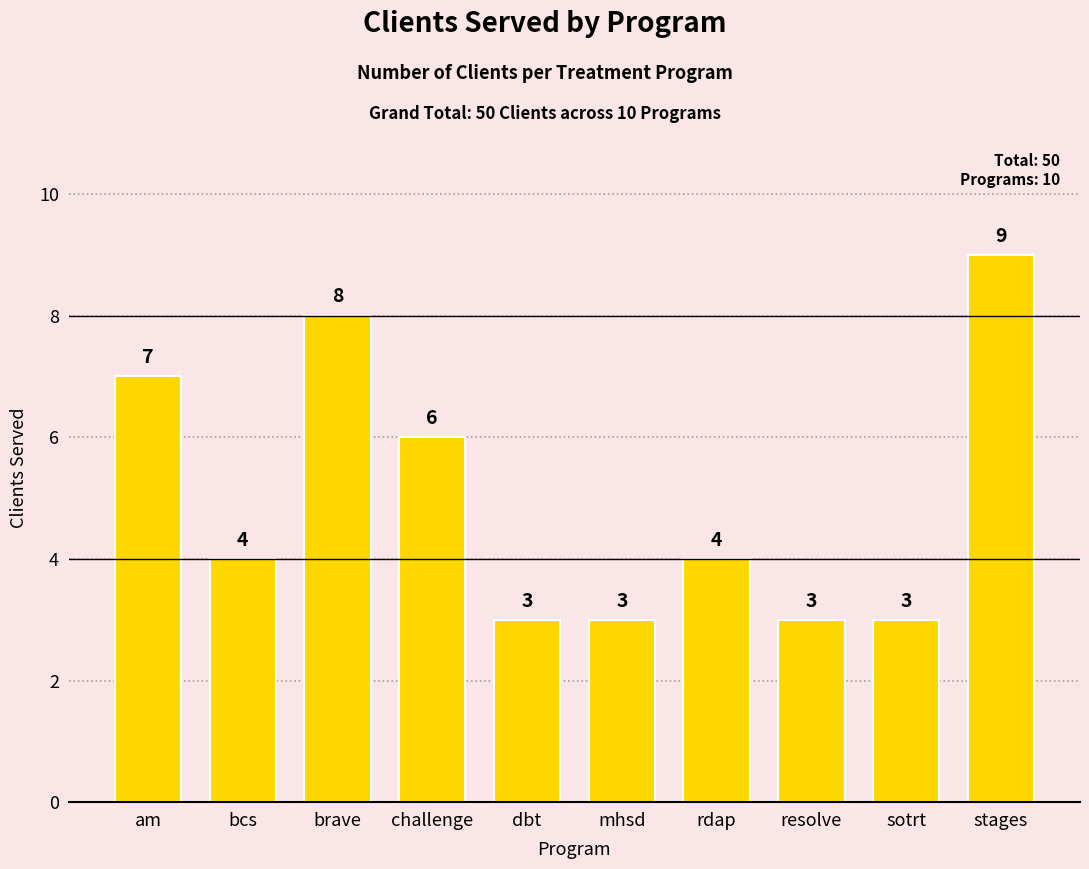

Reading right to left, list all the values displayed in this chart.

stages=9	sotrt=3	resolve=3	rdap=4	mhsd=3	dbt=3	challenge=6	brave=8	bcs=4	am=7